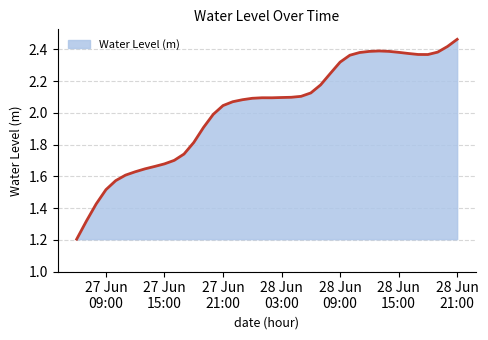

What is the minimum value shown in the chart?

1.2